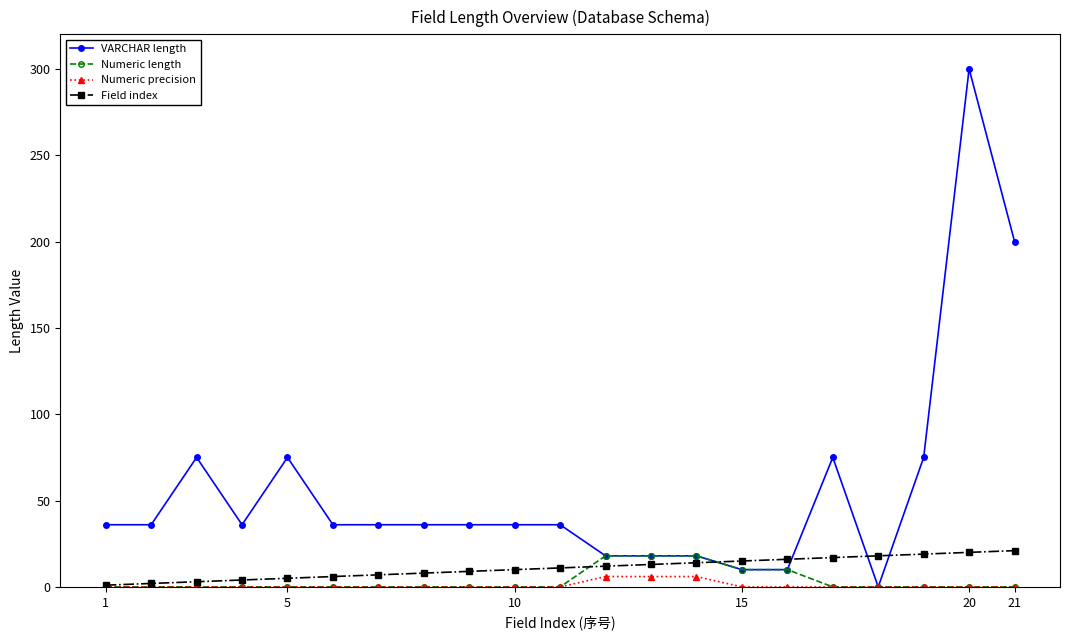

Which series has the largest total across all categories?

VARCHAR length